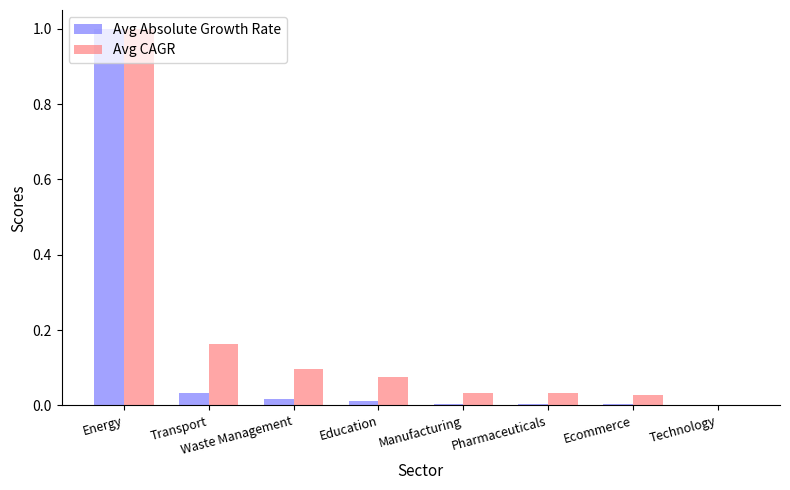

What is the sum of all Avg CAGR values?

1.4